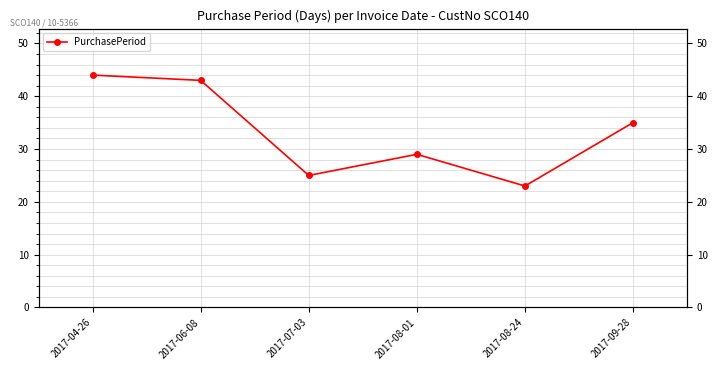

Does the chart display data point markers on the line(s)?

Yes